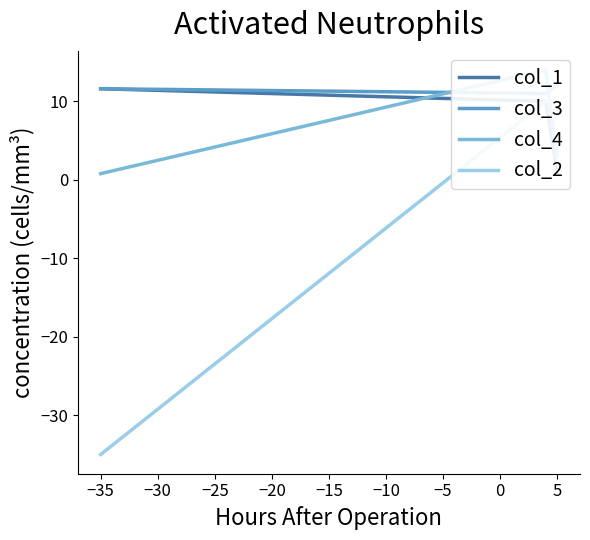

Is it true that col_3 equals 11.6 at −35?

True